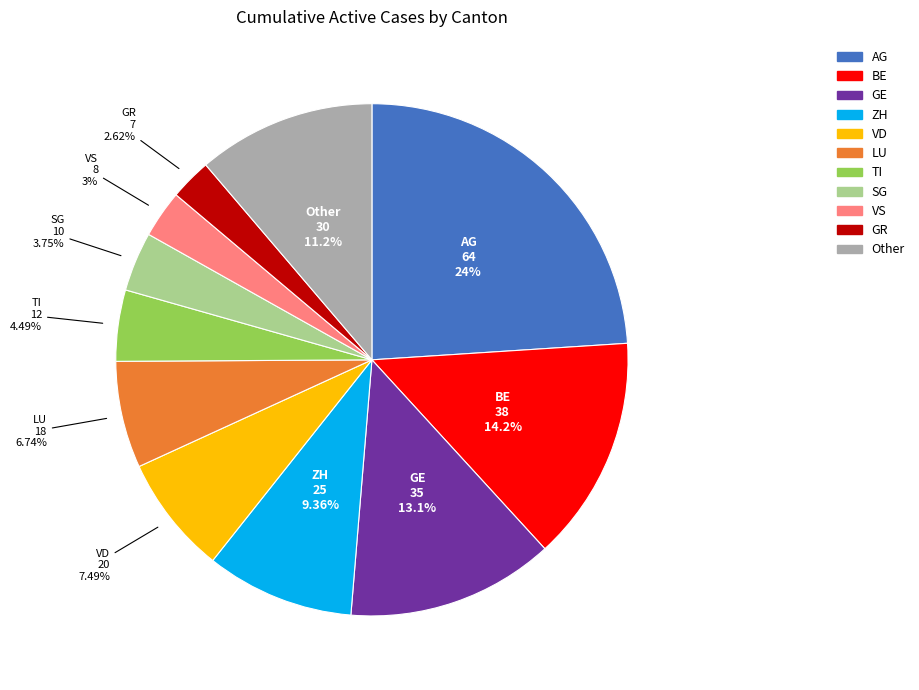

Count the number of slices in the pie.

11